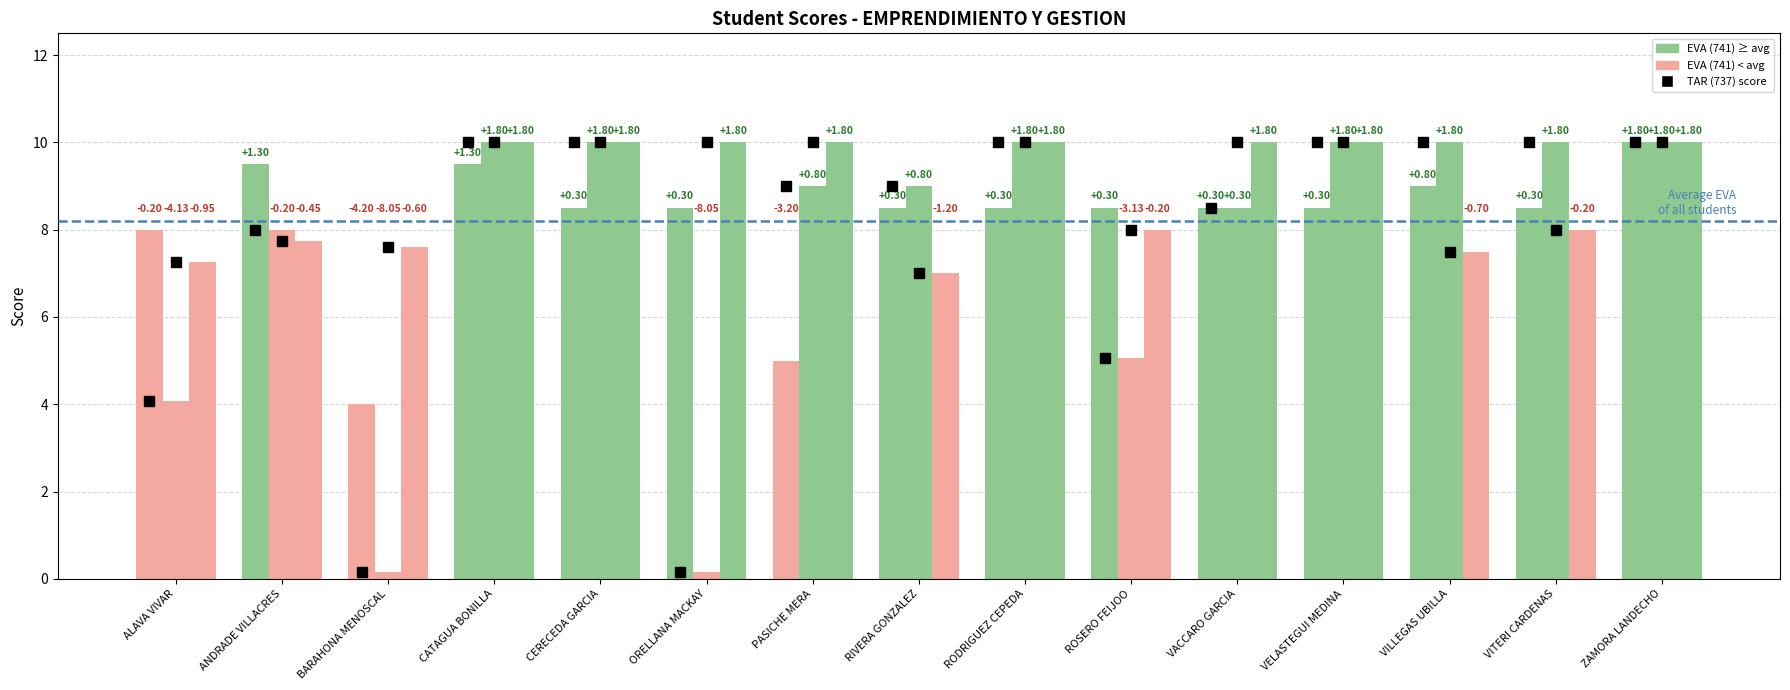

Reading left to right, transcribe all the data shown in this chart.

EVA (741): ALAVA VIVAR JOSE MIGUEL=8.0	ANDRADE VILLACRES EMILIANA VALERIA=9.5	BARAHONA MENOSCAL ERICK EDUARDO=4.0	CATAGUA BONILLA ANGEL ELIAN=9.5	CERECEDA GARCIA DANNA CAROLINA=8.5	ORELLANA MACKAY JORDAN ADRIAN=8.5	PASICHE MERA KAREN LISSETTE=5.0	RIVERA GONZALEZ BRYAN ISRAEL=8.5	RODRIGUEZ CEPEDA JOSE MIGUEL=8.5	ROSERO FEIJOO CARLOS ANDRES=8.5	VACCARO GARCIA VICTOR IVAN=8.5	VELASTEGUI MEDINA JUAN JOSE=8.5	VILLEGAS UBILLA XAVIER ANDRES=9.0	VITERI CARDENAS BRIGITTE NICOLE=8.5	ZAMORA LANDECHO PAULA CONSTANZA=10.0
TAR (737): ALAVA VIVAR JOSE MIGUEL=4.1	ANDRADE VILLACRES EMILIANA VALERIA=8.0	BARAHONA MENOSCAL ERICK EDUARDO=0.1	CATAGUA BONILLA ANGEL ELIAN=10.0	CERECEDA GARCIA DANNA CAROLINA=10.0	ORELLANA MACKAY JORDAN ADRIAN=0.1	PASICHE MERA KAREN LISSETTE=9.0	RIVERA GONZALEZ BRYAN ISRAEL=9.0	RODRIGUEZ CEPEDA JOSE MIGUEL=10.0	ROSERO FEIJOO CARLOS ANDRES=5.1	VACCARO GARCIA VICTOR IVAN=8.5	VELASTEGUI MEDINA JUAN JOSE=10.0	VILLEGAS UBILLA XAVIER ANDRES=10.0	VITERI CARDENAS BRIGITTE NICOLE=10.0	ZAMORA LANDECHO PAULA CONSTANZA=10.0
TIN (740): ALAVA VIVAR JOSE MIGUEL=7.2	ANDRADE VILLACRES EMILIANA VALERIA=7.8	BARAHONA MENOSCAL ERICK EDUARDO=7.6	CATAGUA BONILLA ANGEL ELIAN=10.0	CERECEDA GARCIA DANNA CAROLINA=10.0	ORELLANA MACKAY JORDAN ADRIAN=10.0	PASICHE MERA KAREN LISSETTE=10.0	RIVERA GONZALEZ BRYAN ISRAEL=7.0	RODRIGUEZ CEPEDA JOSE MIGUEL=10.0	ROSERO FEIJOO CARLOS ANDRES=8.0	VACCARO GARCIA VICTOR IVAN=10.0	VELASTEGUI MEDINA JUAN JOSE=10.0	VILLEGAS UBILLA XAVIER ANDRES=7.5	VITERI CARDENAS BRIGITTE NICOLE=8.0	ZAMORA LANDECHO PAULA CONSTANZA=10.0